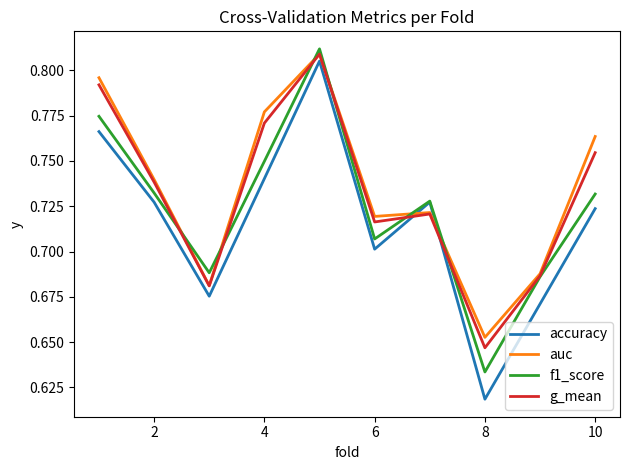

Which series has the largest range (max minus min)?

accuracy